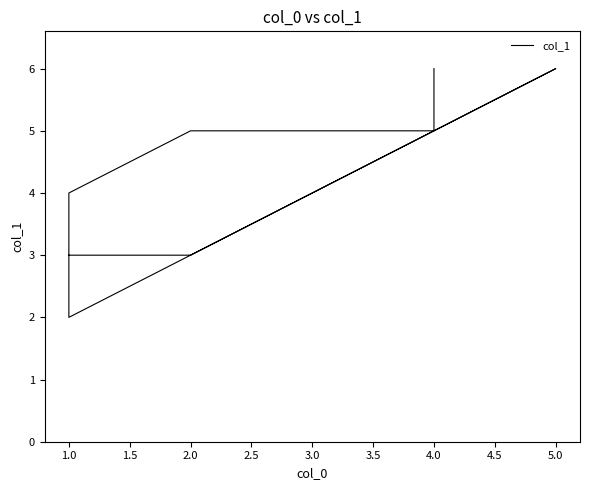

True or false: the data shows 7 at 1.0.

False